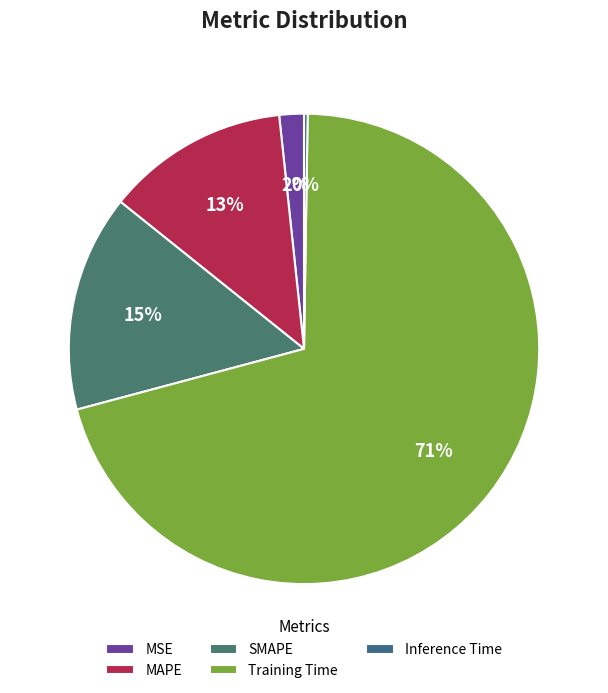

Which slice is the largest?

Training Time